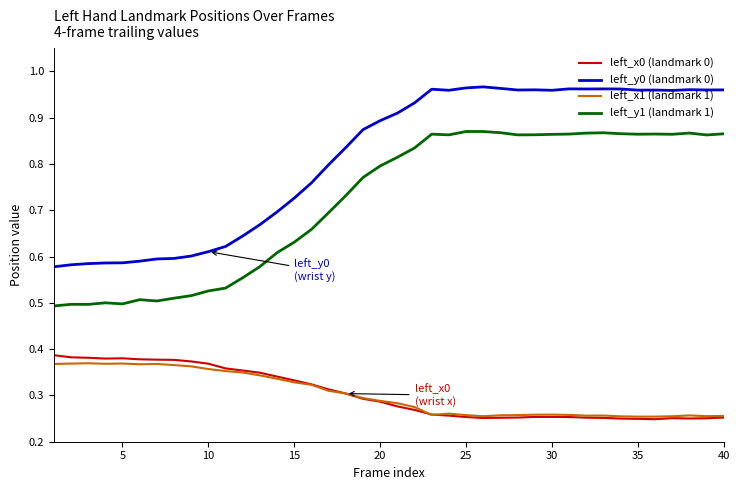

Which series has the largest total across all categories?

left_y0 (landmark 0)